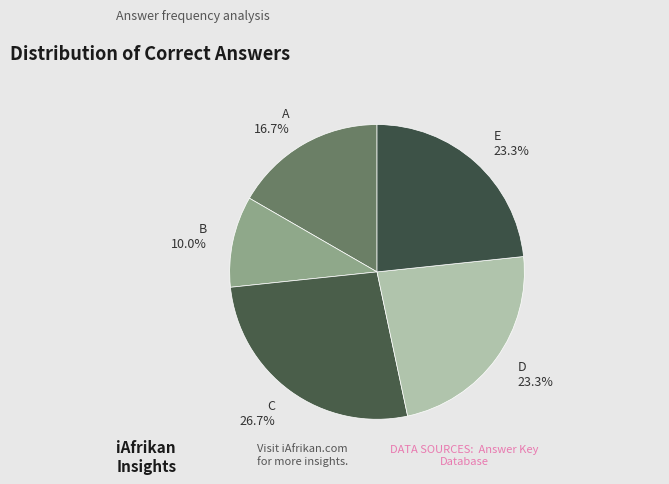

What percentage is the D slice, to the nearest percent?

23%